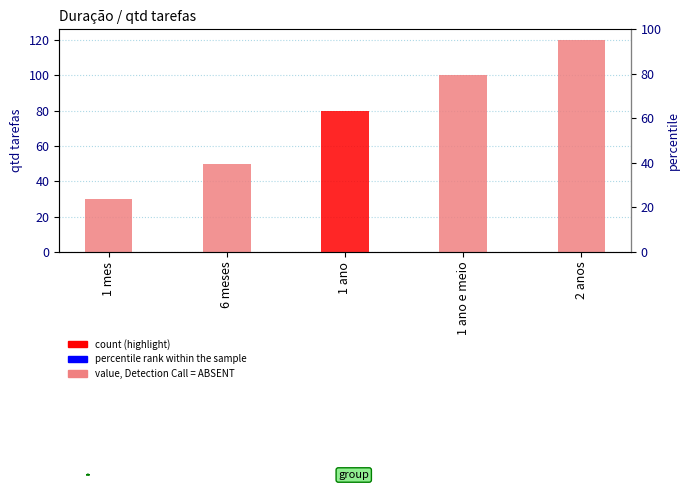

What is the minimum value shown in the chart?

30